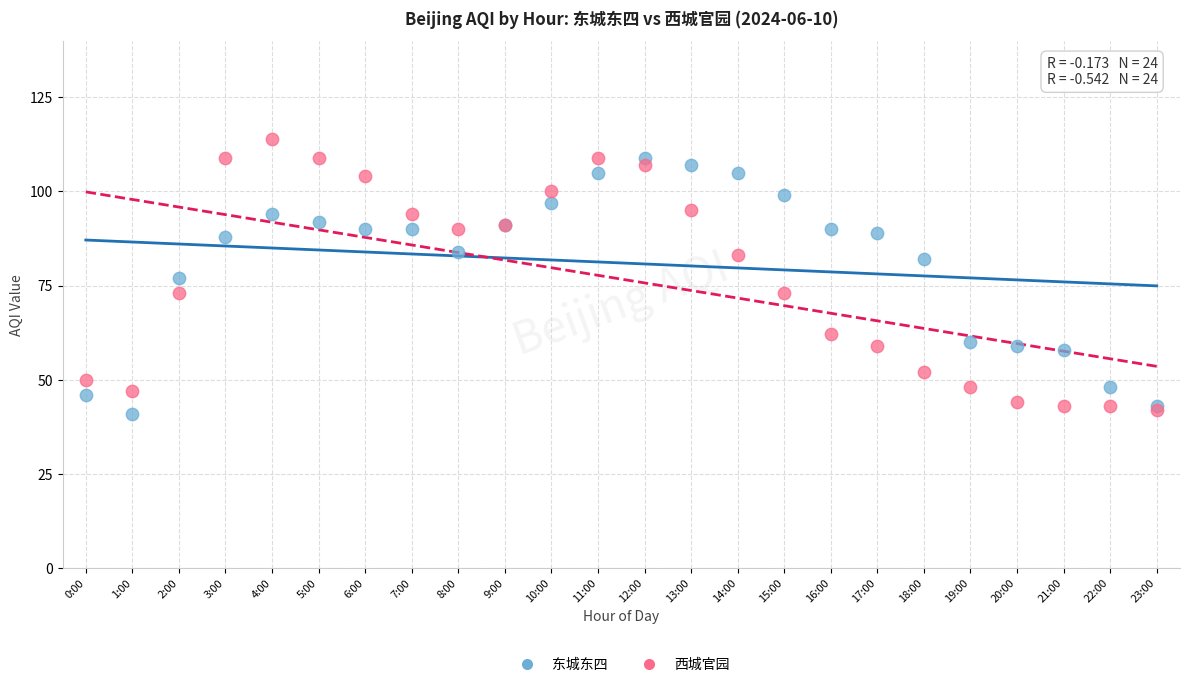

What are all the series names shown in the legend?

东城东四, 西城官园